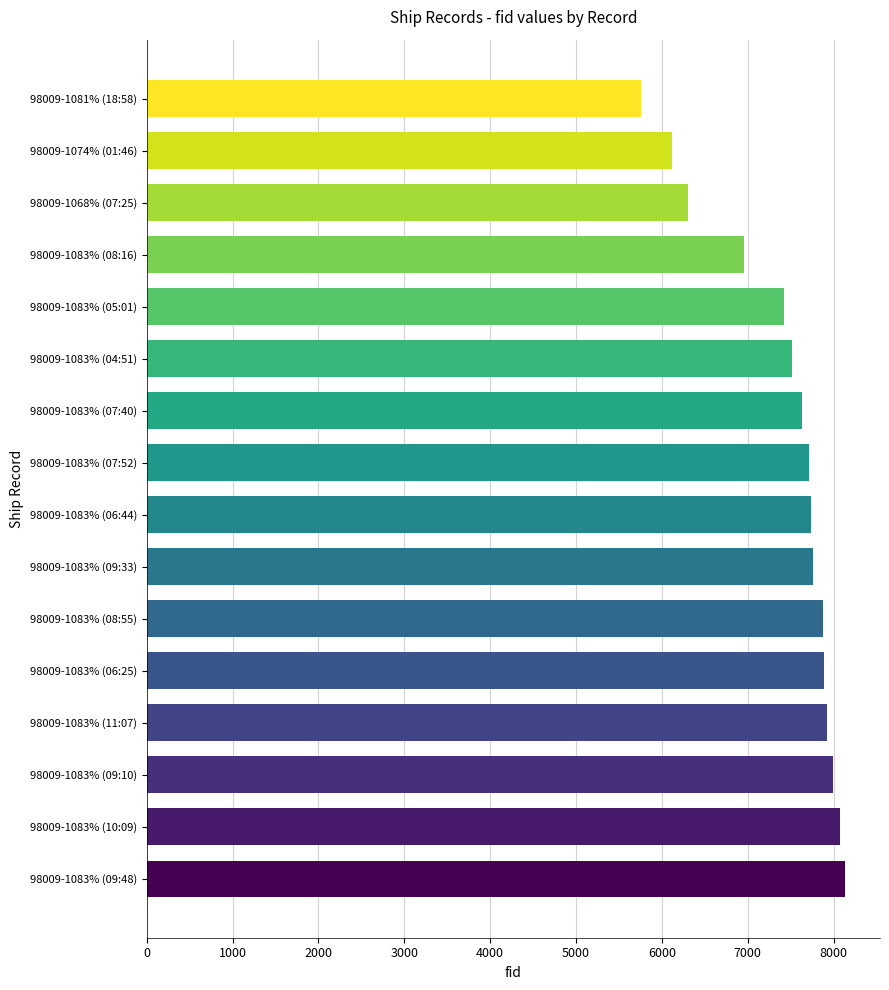

What is the difference between the maximum and minimum values?

2374